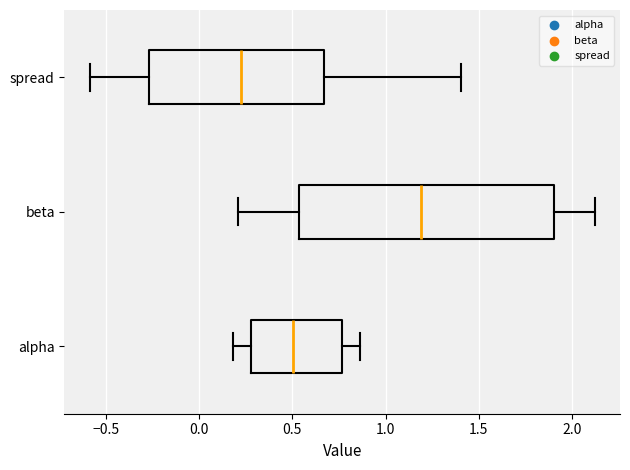

Comparing the boxes themselves (not the whiskers), which one is the widest?

beta